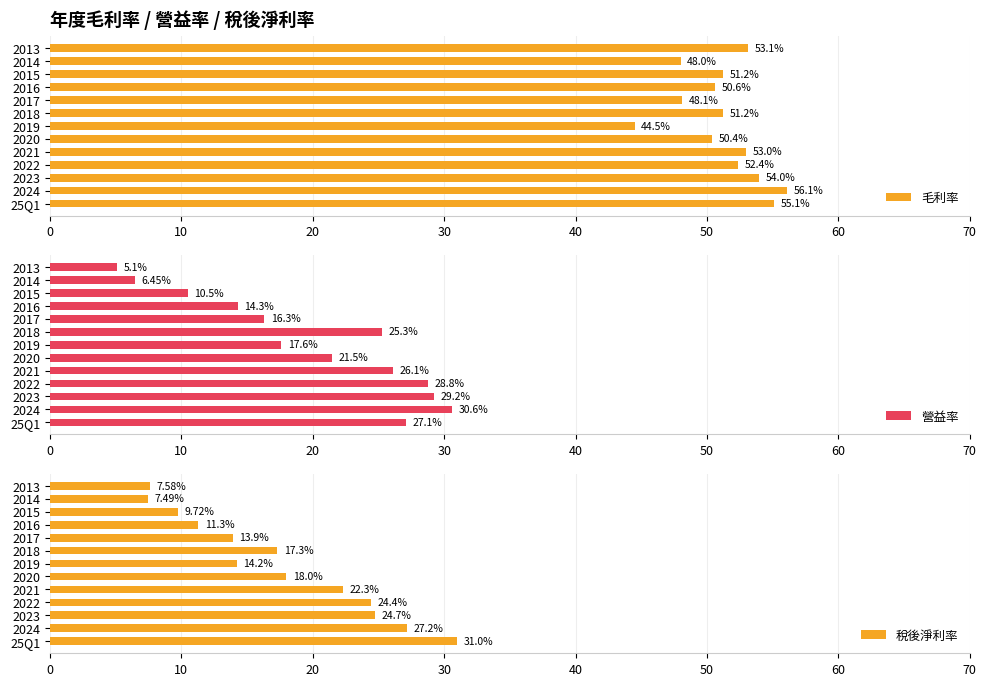

At how many categories does at least one series exceed 5?

13